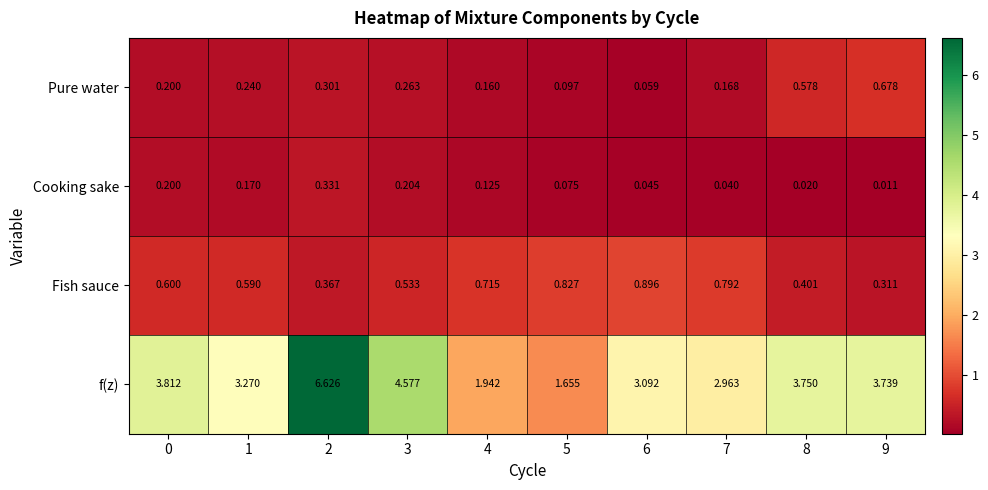

Which series has the widest spread of values?

f(z)